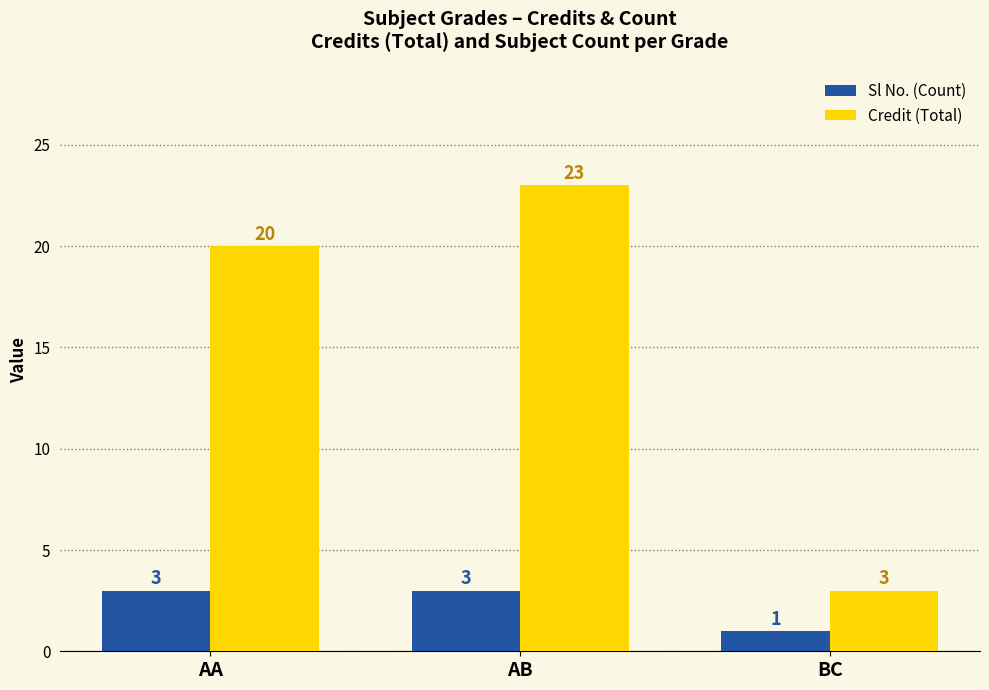

What is the difference between the maximum and minimum values in the Credit (Total) series?

20